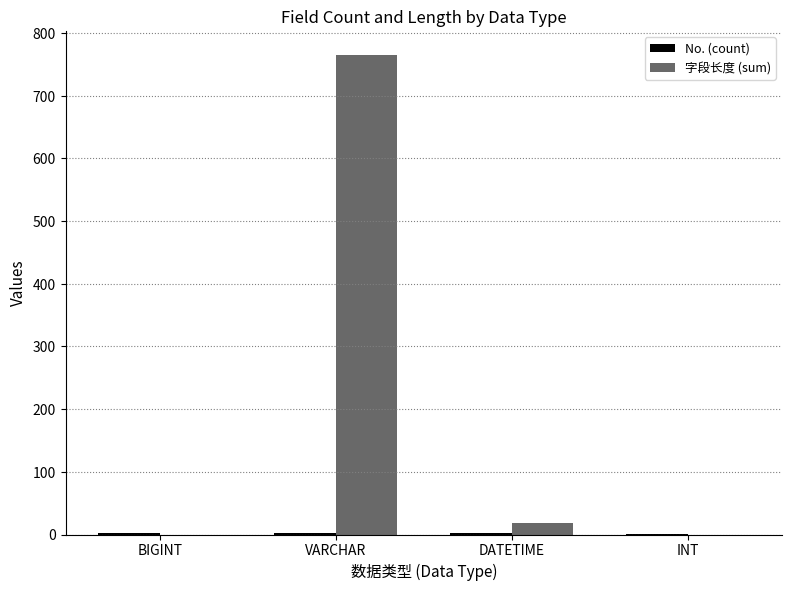

What is the total value across all series at DATETIME?

21